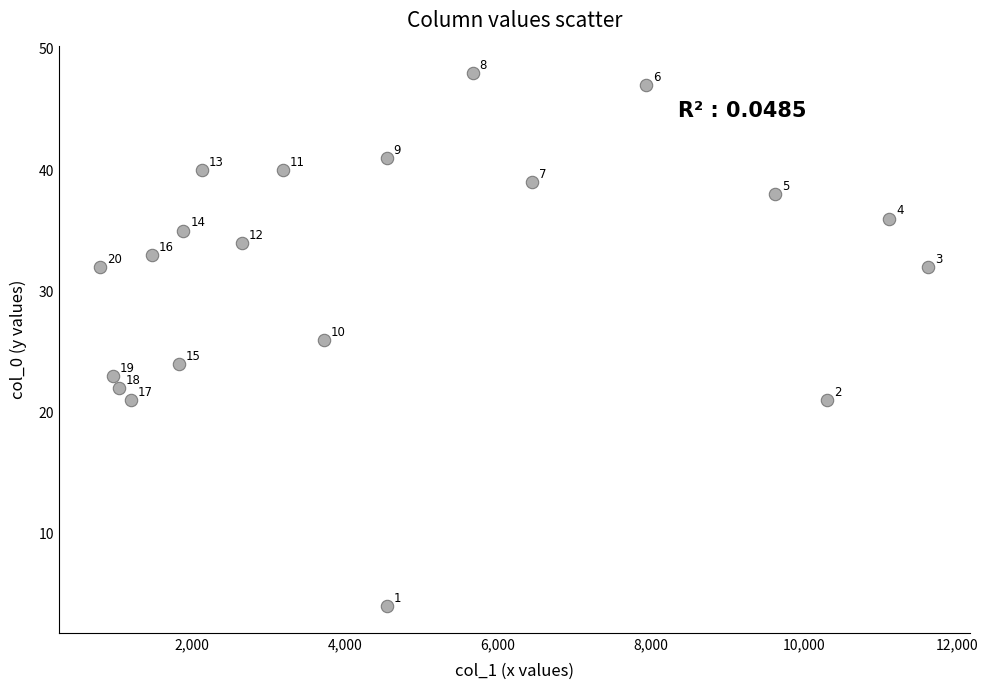

What Y value in the scatter plot is closest to 26?

26